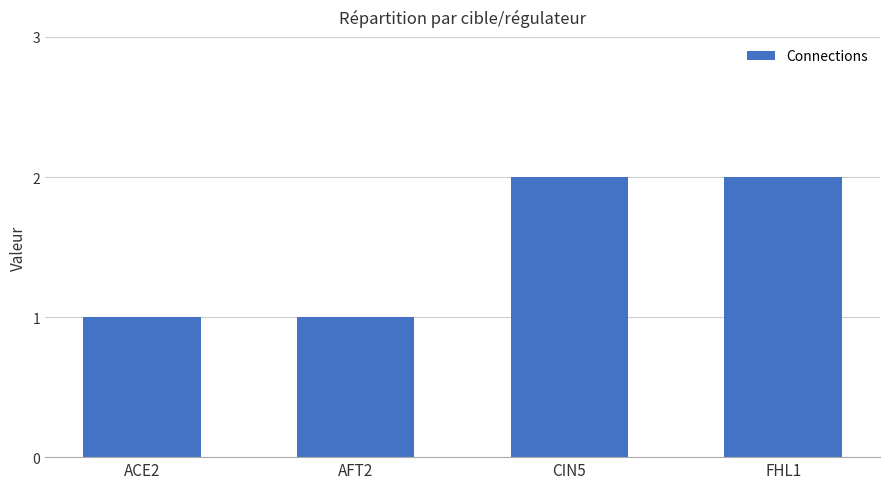

Reading left to right, list all the values displayed in this chart.

1	1	2	2